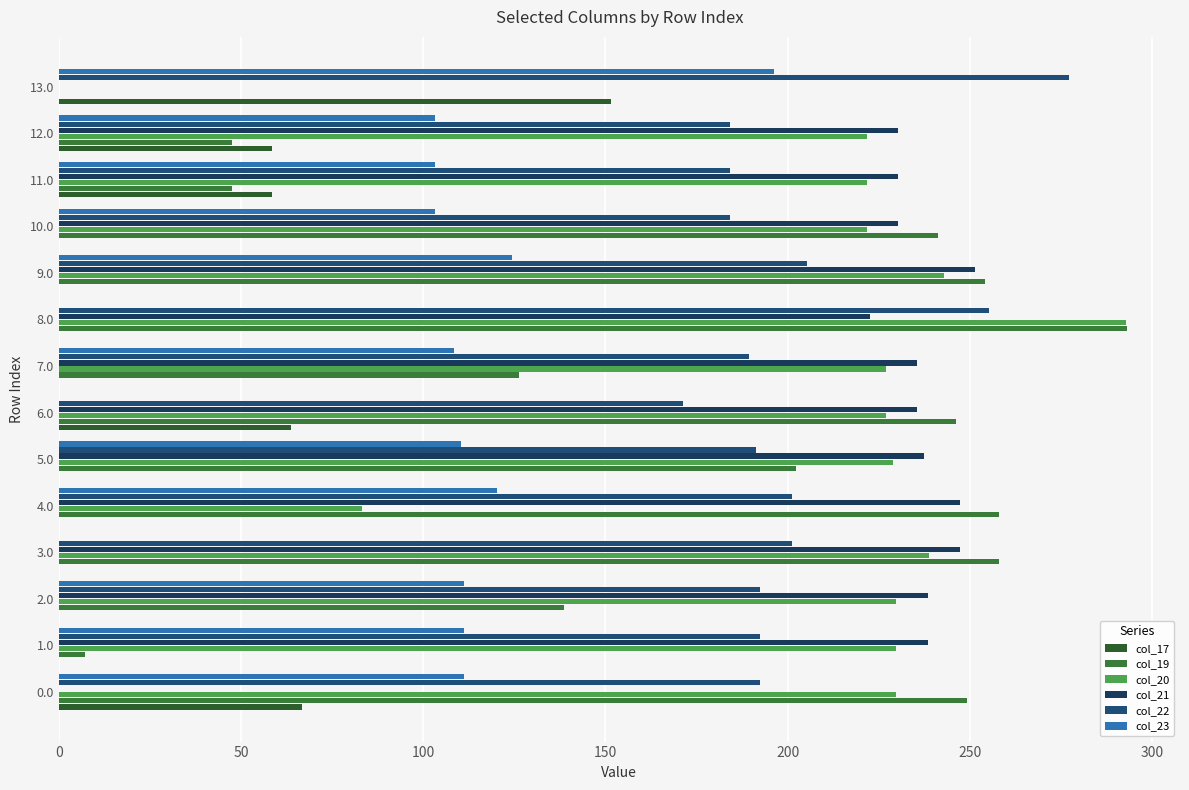

How many values in the col_23 series exceed 110?

7